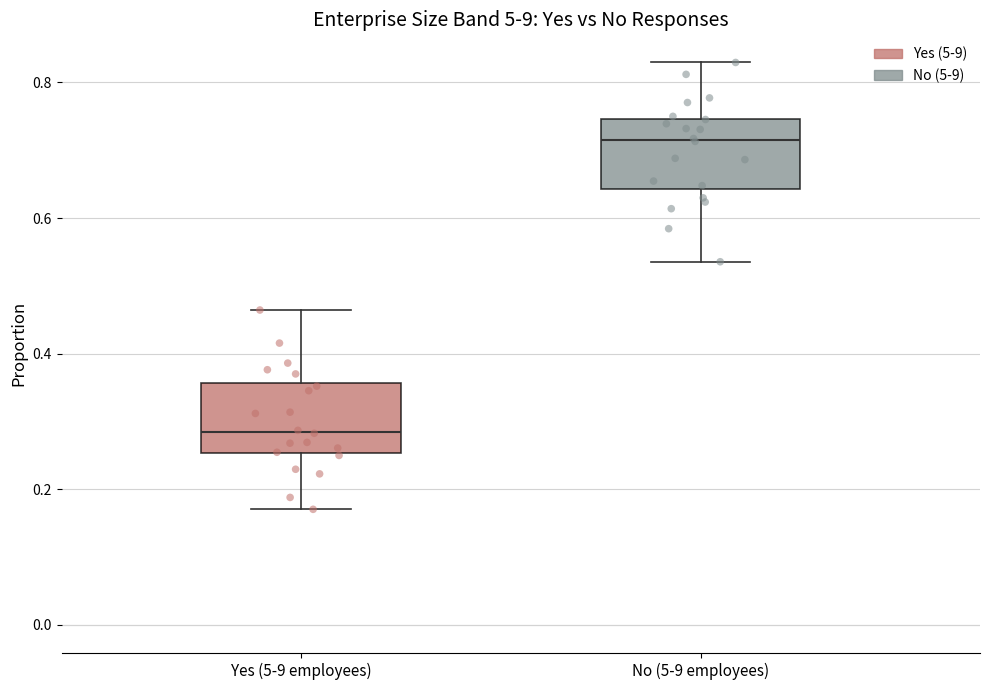

Reading left to right, transcribe this box plot: for each box, give where its median line is, the range the box spans, and where its two whiskers end, as read against the y-axis. The values are not printed on the chart, so give them approximately, as read against the axis.

Yes (5-9 employees): median 0.28, box 0.26 to 0.36, whiskers 0.18 to 0.46
No (5-9 employees): median 0.72, box 0.64 to 0.74, whiskers 0.54 to 0.82